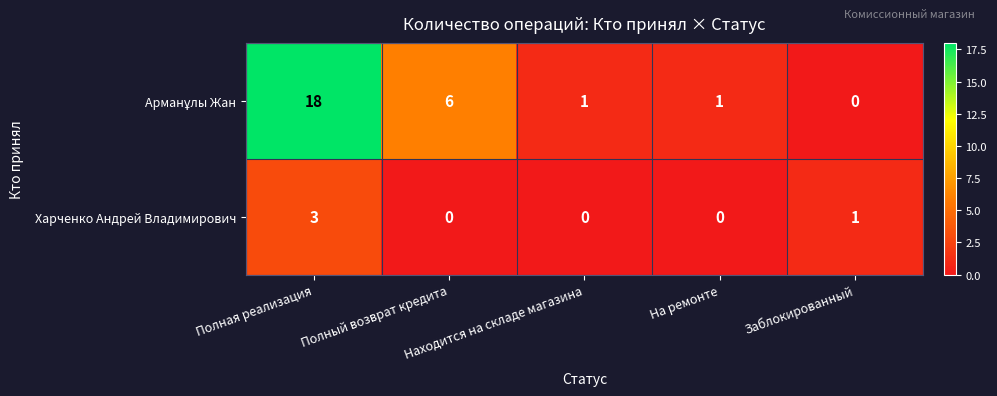

What is the highest value of the Харченко Андрей Владимирович series?

3